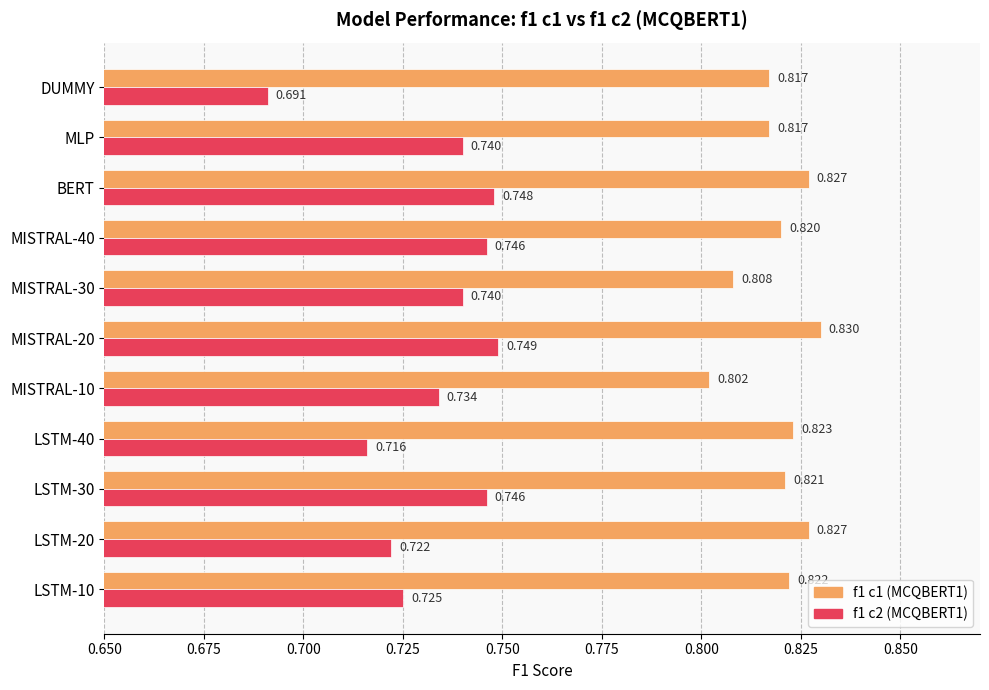

Is the value of f1 c1 (MCQBERT1) at MLP greater than the value of f1 c2 (MCQBERT1) at LSTM-20?

Yes